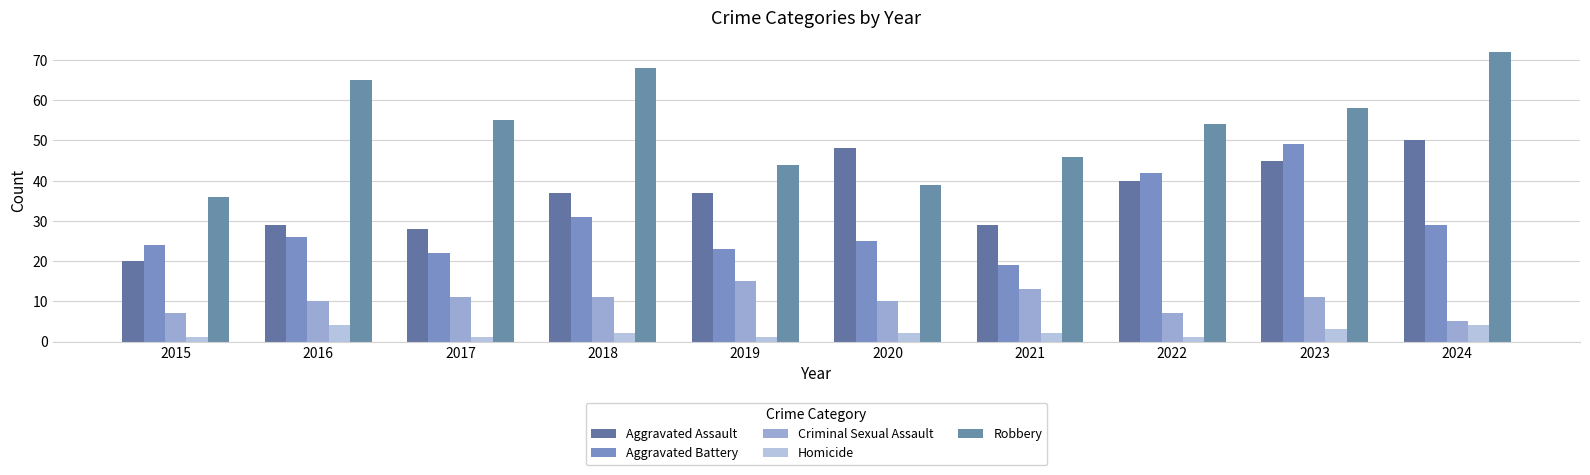

What is the total value across all series at 2015?

88